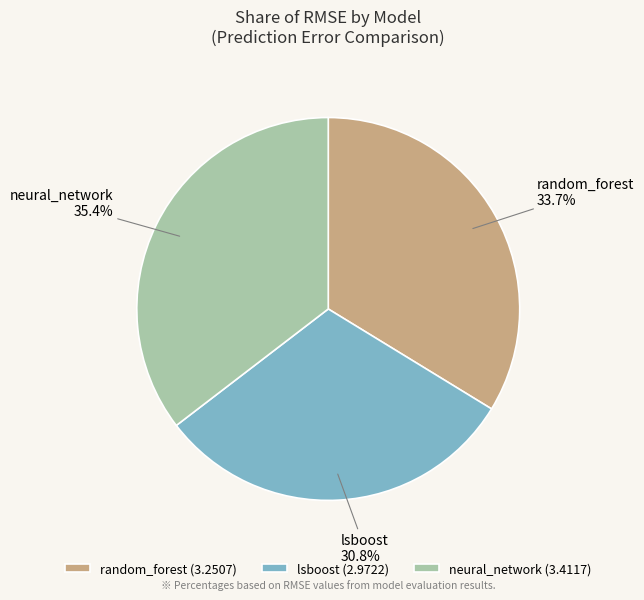

How many slices are in this pie chart?

3